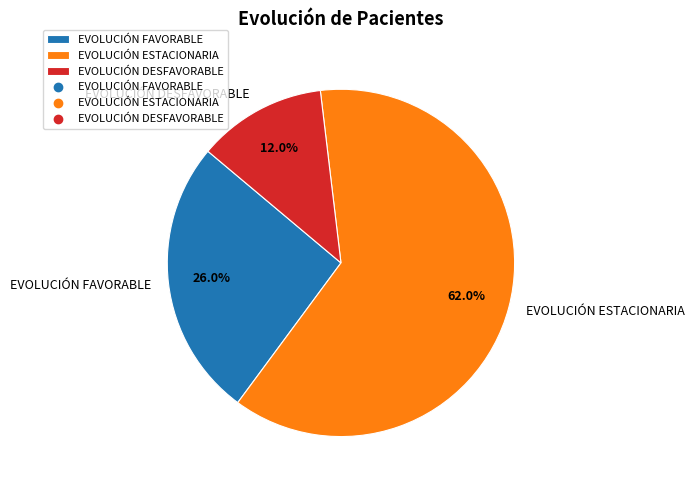

What is the largest slice in the pie chart?

EVOLUCIÓN ESTACIONARIA